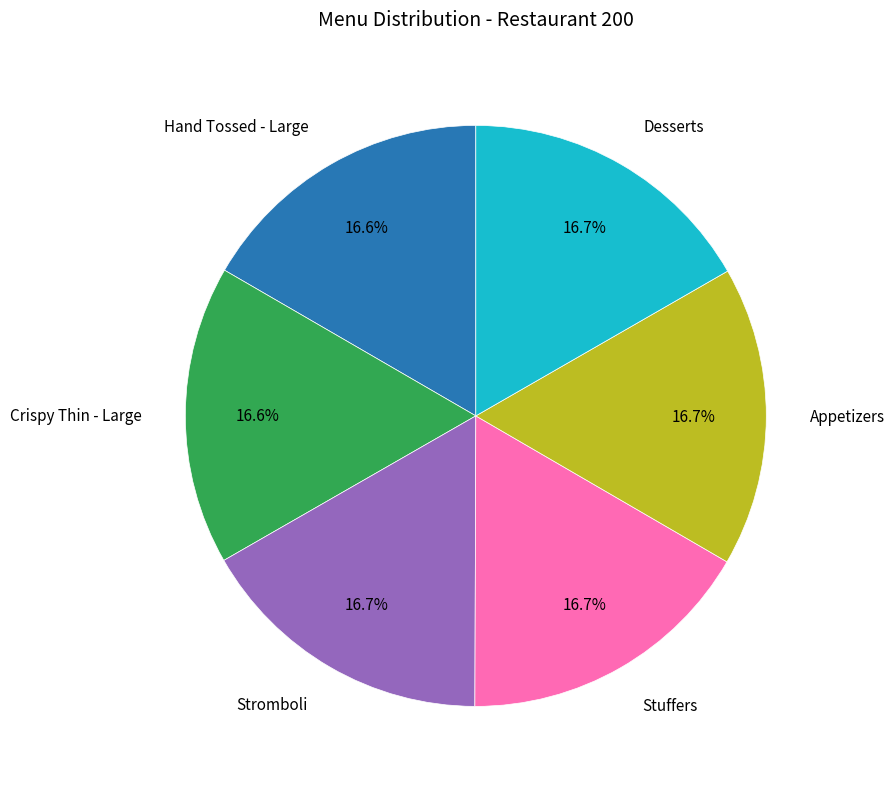

Is there any slice that represents more than half of the pie?

No